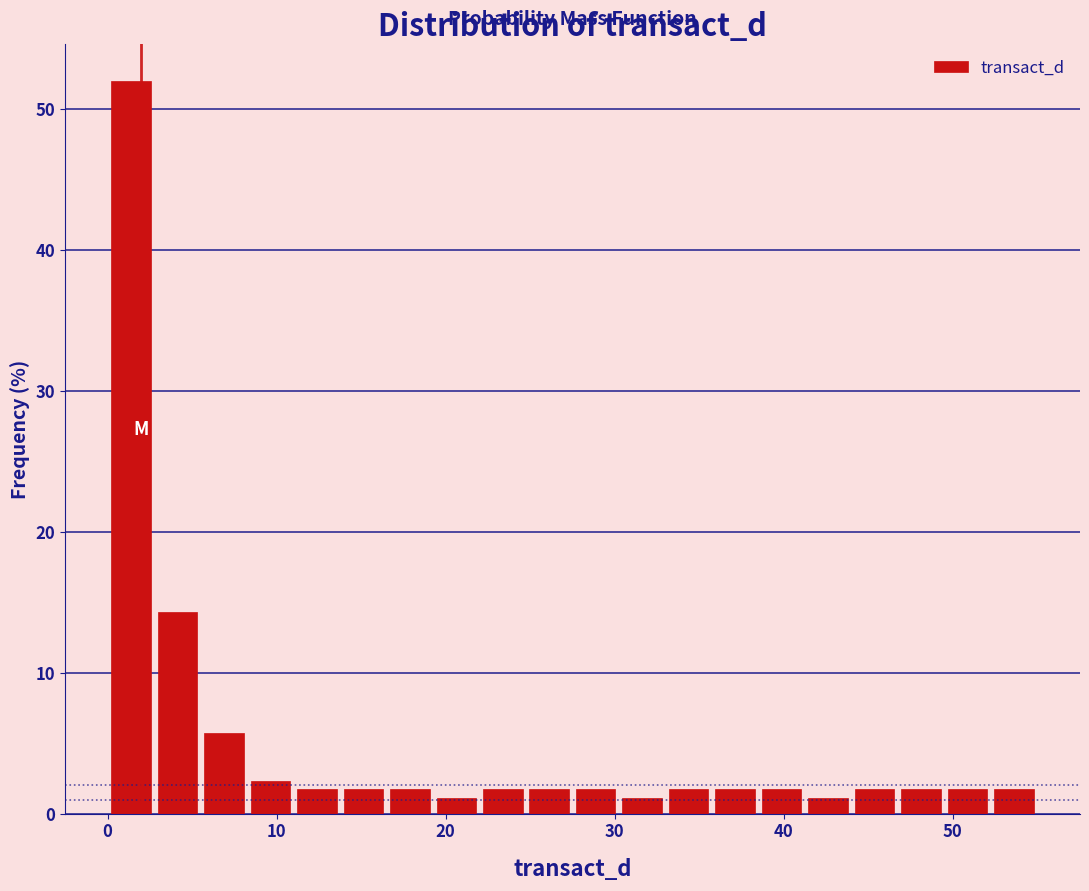

Read against the x-axis, roughly where is the centre of the tallest bar?

1